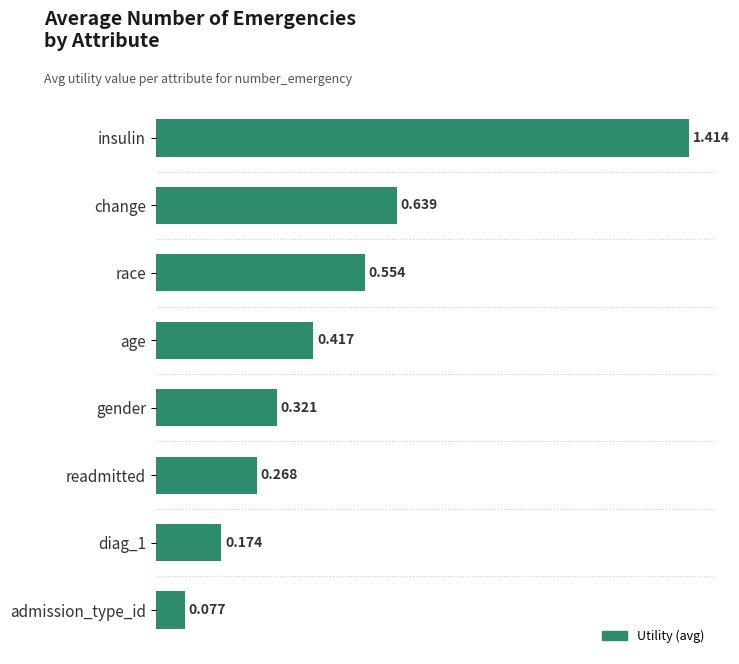

Which label corresponds to the smallest value in the chart?

admission_type_id